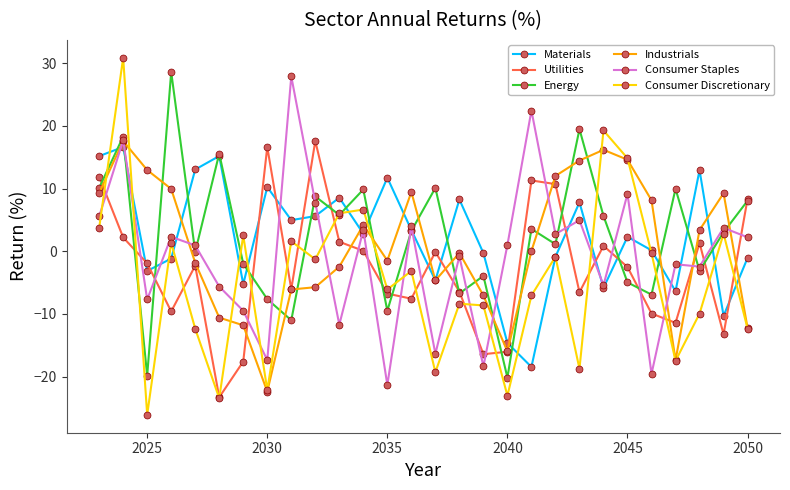

True or false: Utilities and Consumer Discretionary intersect in this chart.

True